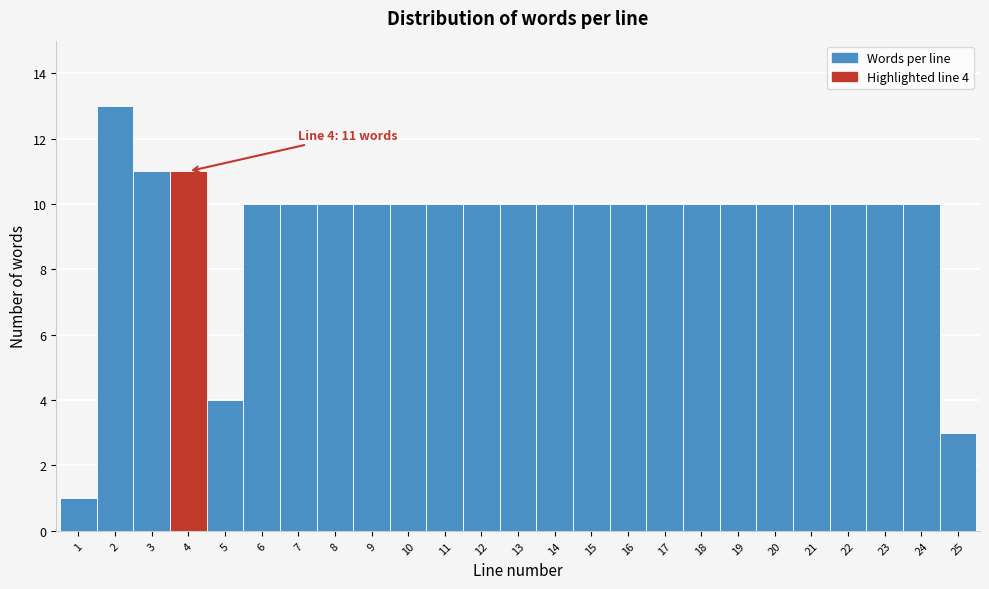

Which range on the x-axis has the tallest bar?

1.5 to 2.5